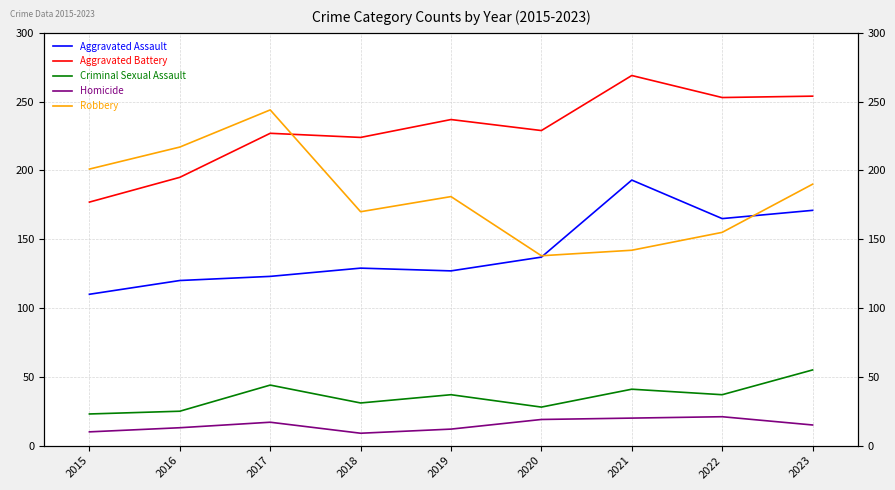

Which category has the highest value in the Aggravated Battery series?

2021